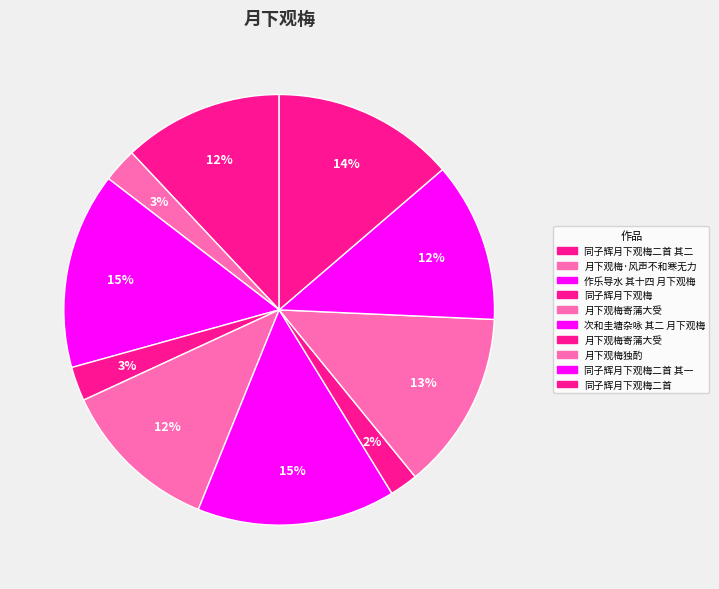

How many segments does this pie chart have?

10